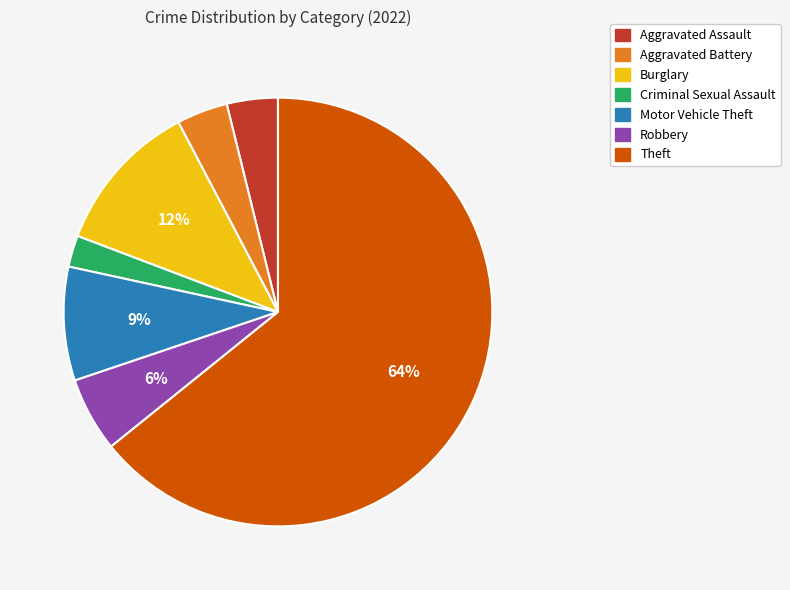

To the nearest percent, what is the average slice percentage?

14%